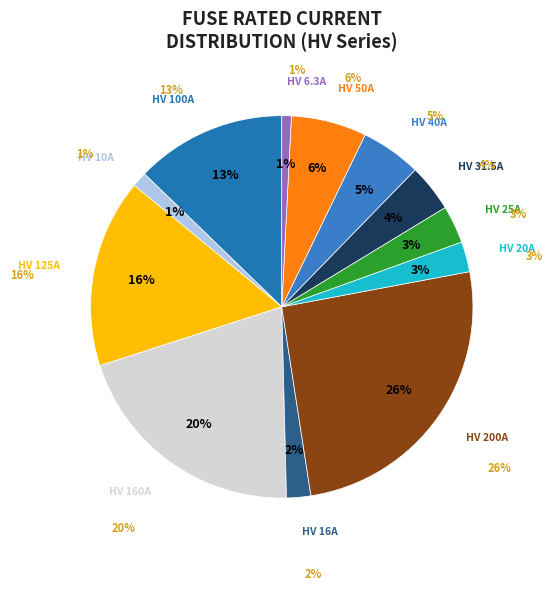

To the nearest percent, what is the average slice percentage?

8%